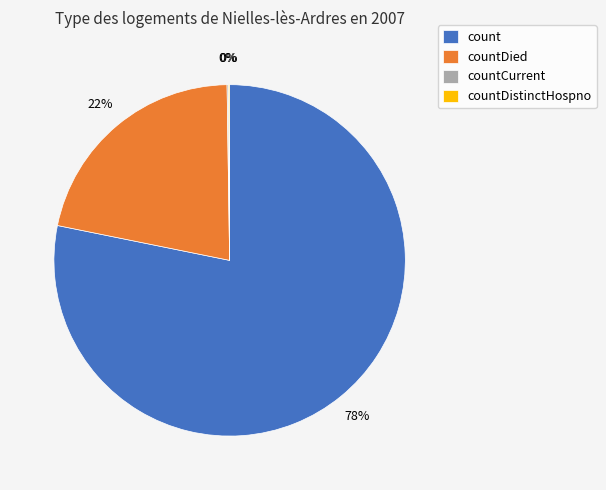

Which category has the biggest portion of the pie?

count